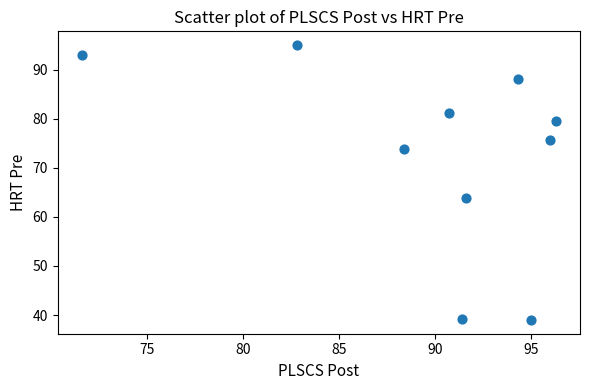

What is the range of X values (max minus min)?

24.7